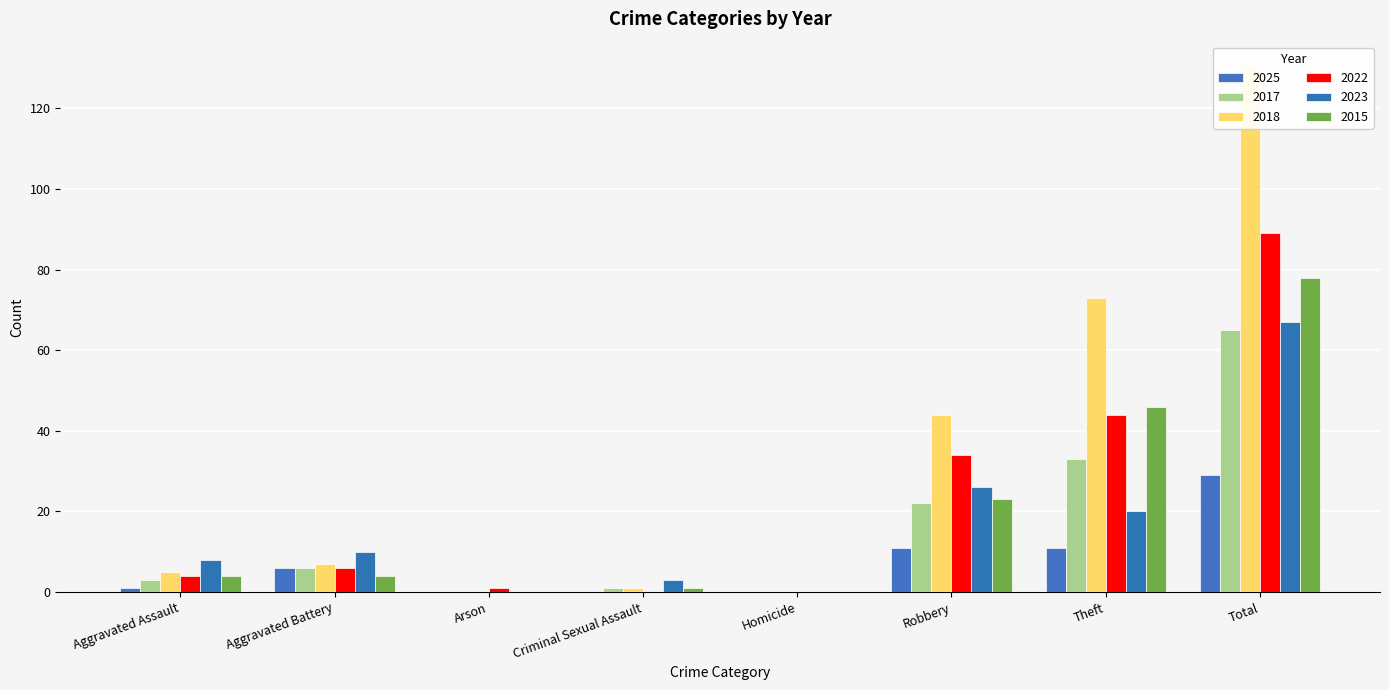

Which has a higher value, Criminal Sexual Assault or Robbery?

Robbery